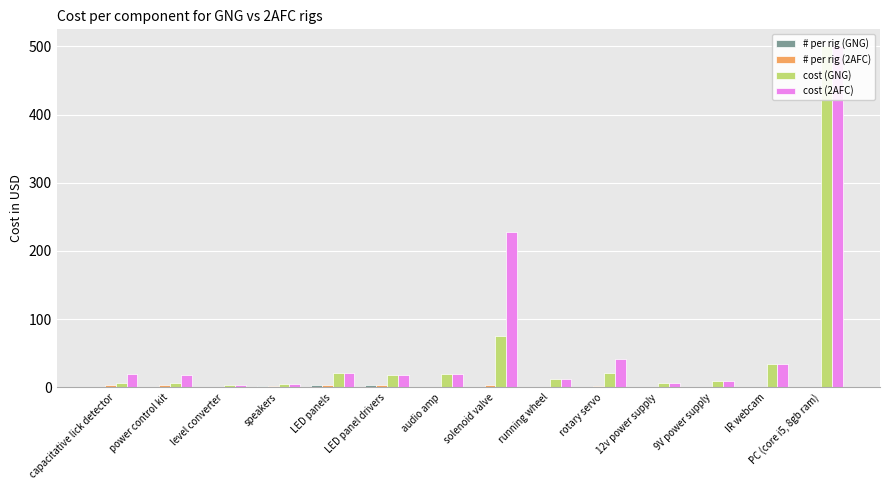

What are all the series names shown in the legend?

# per rig (GNG), # per rig (2AFC), cost (GNG), cost (2AFC)